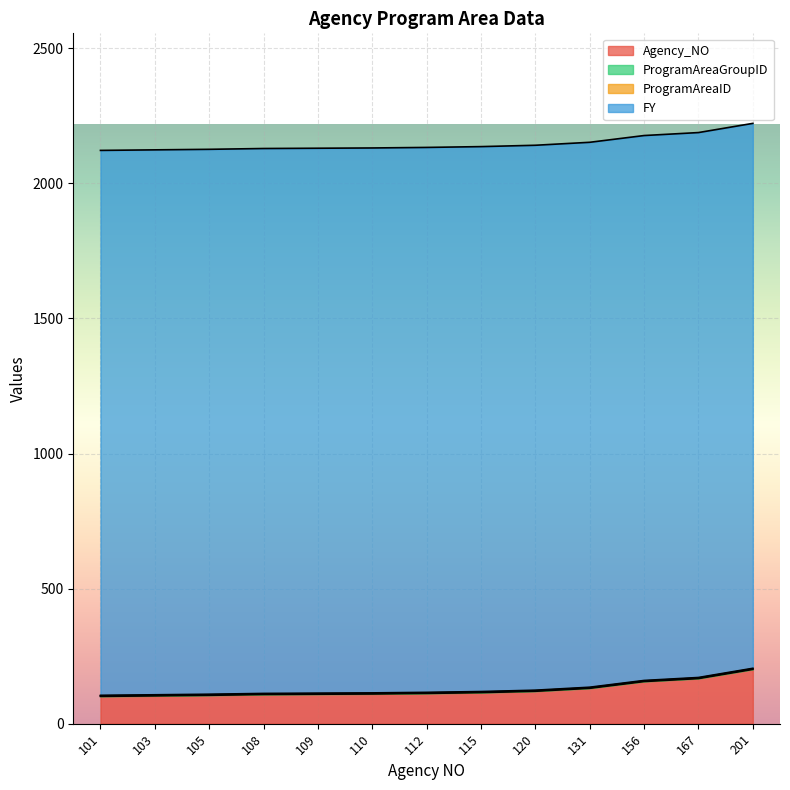

What is the average value of the ProgramAreaGroupID series?

2